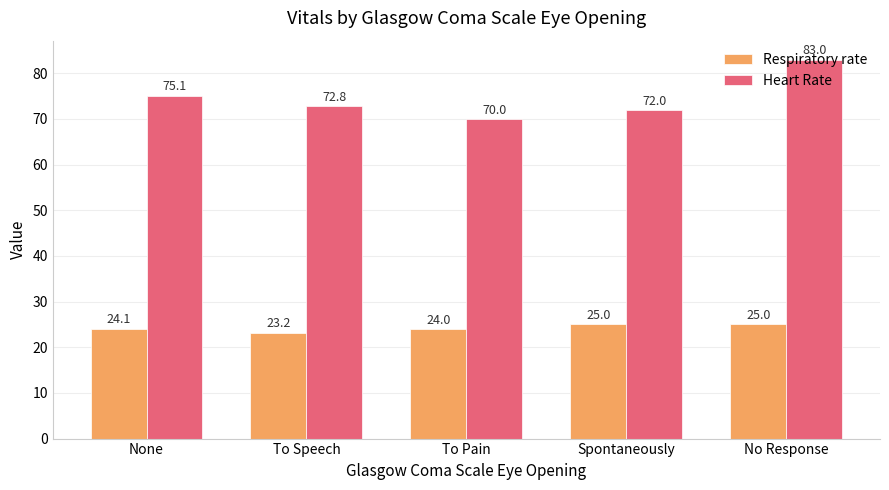

What is the minimum value for Heart Rate?

70.0